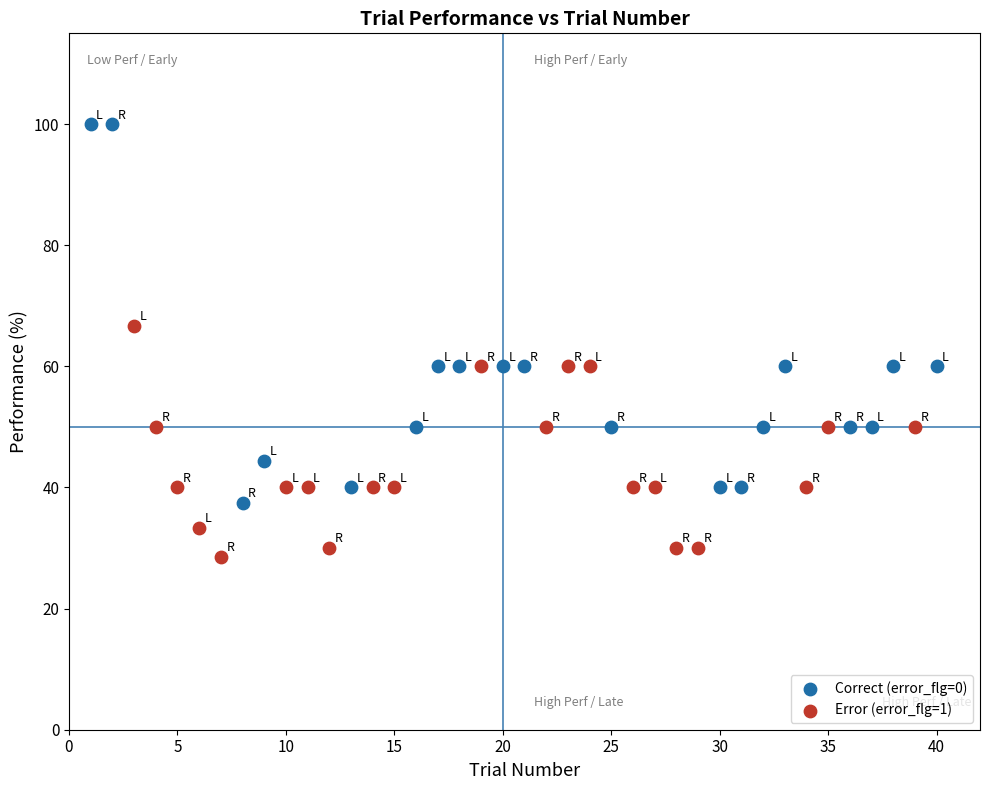

Which series contains the highest Y value?

Correct (error_flg=0)